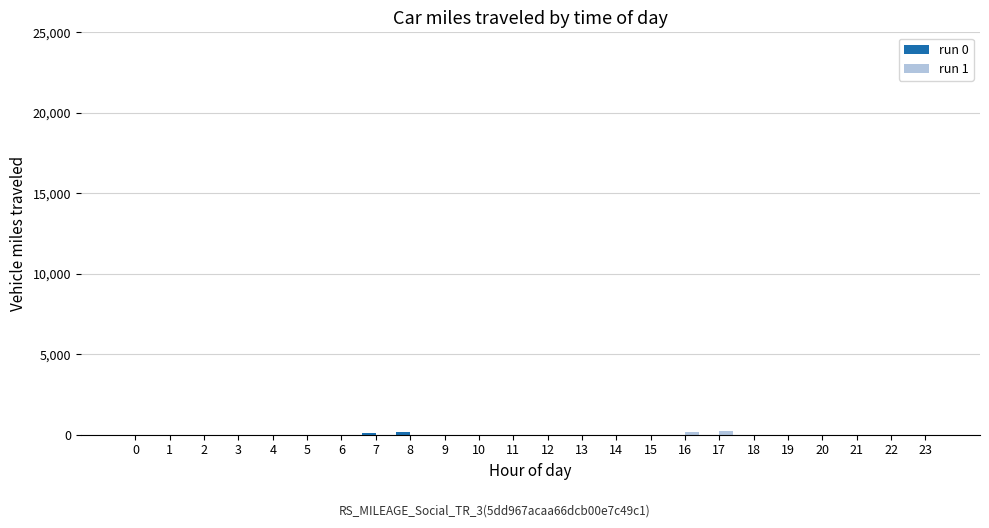

Are the bars grouped side by side (vs. stacked)?

Yes